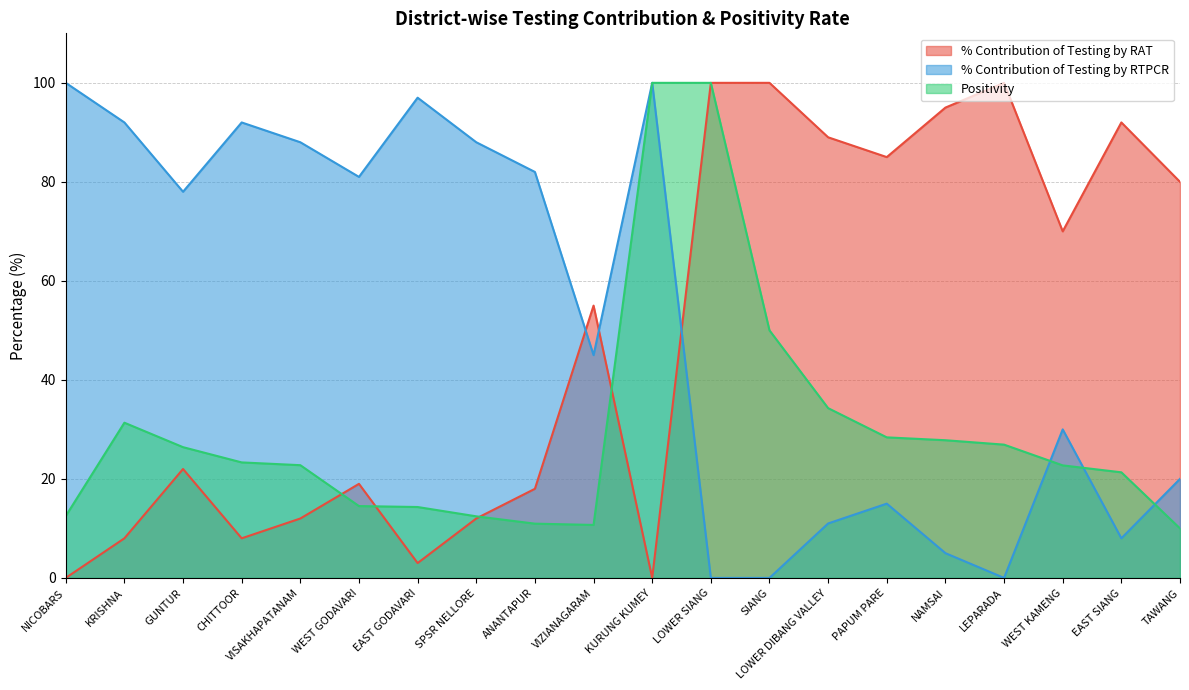

Between ANANTAPUR and WEST KAMENG, which is larger?

WEST KAMENG